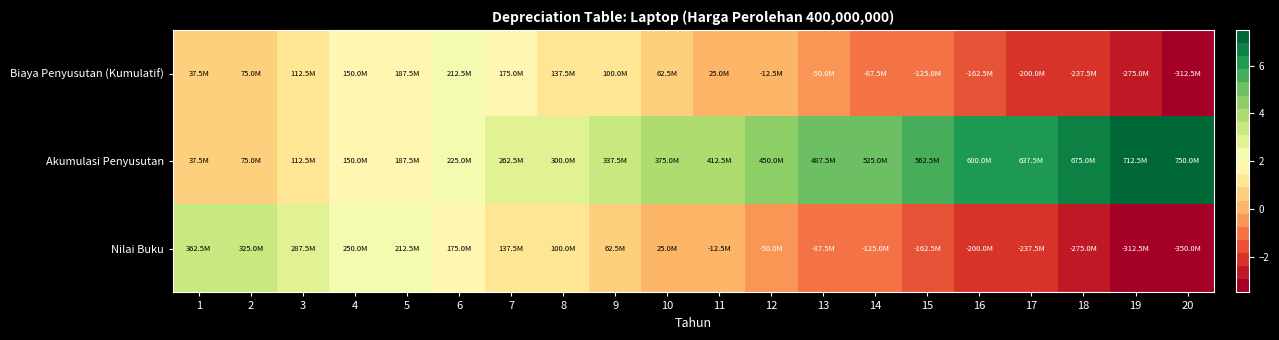

Which series changed the most between 12 and 16?

Biaya Penyusutan (Kumulatif)